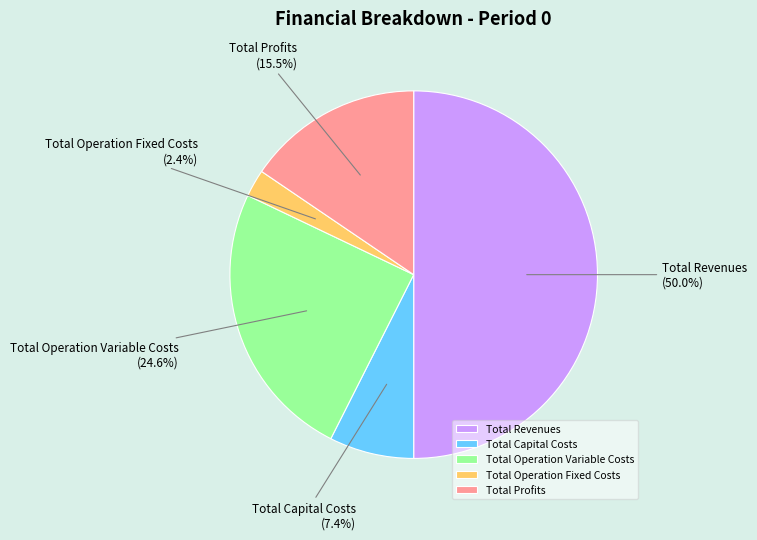

Between Total Capital Costs and Total Revenues, which is larger?

Total Revenues